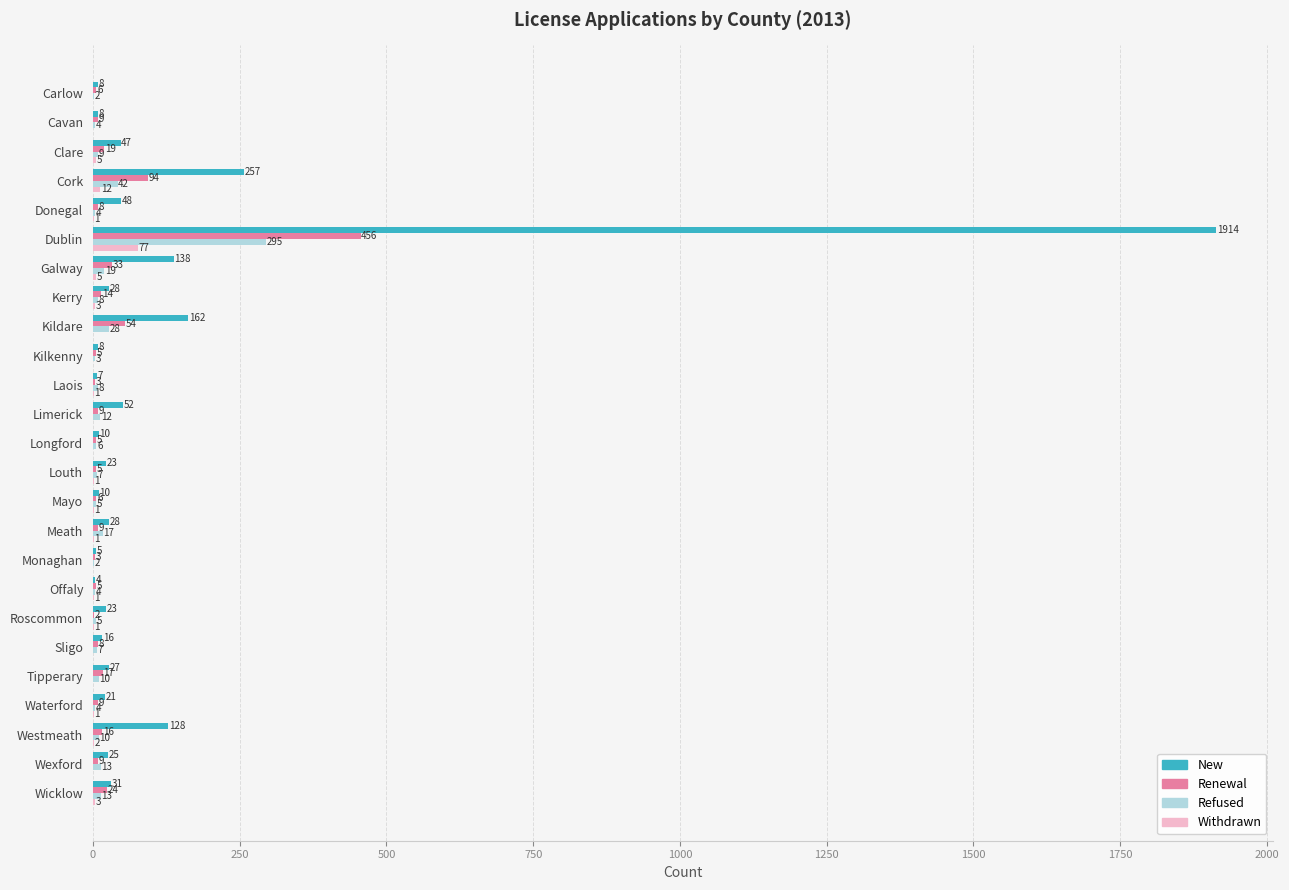

What is the sum of all Renewal values?

828